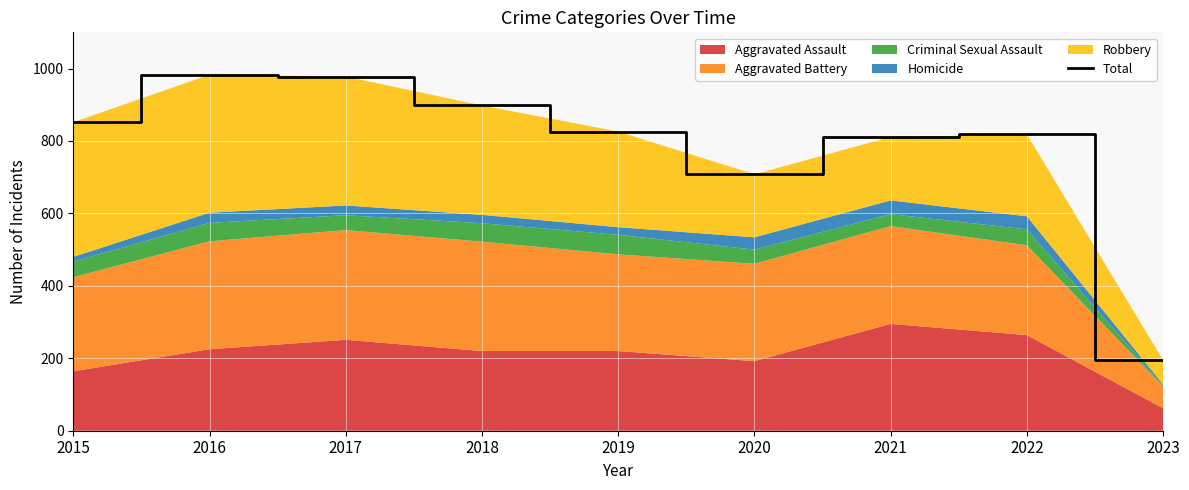

Where does the data first go above 826?

2015